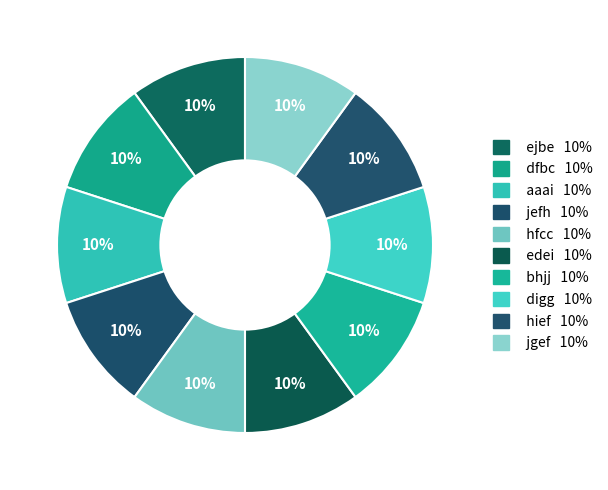

Which slice is the largest?

edei